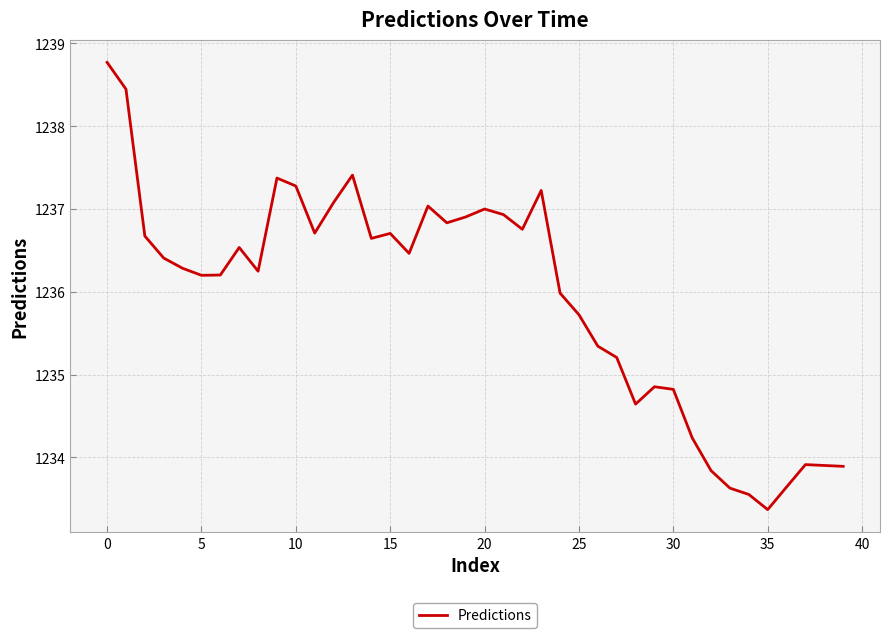

What is the greatest value displayed?

1238.8